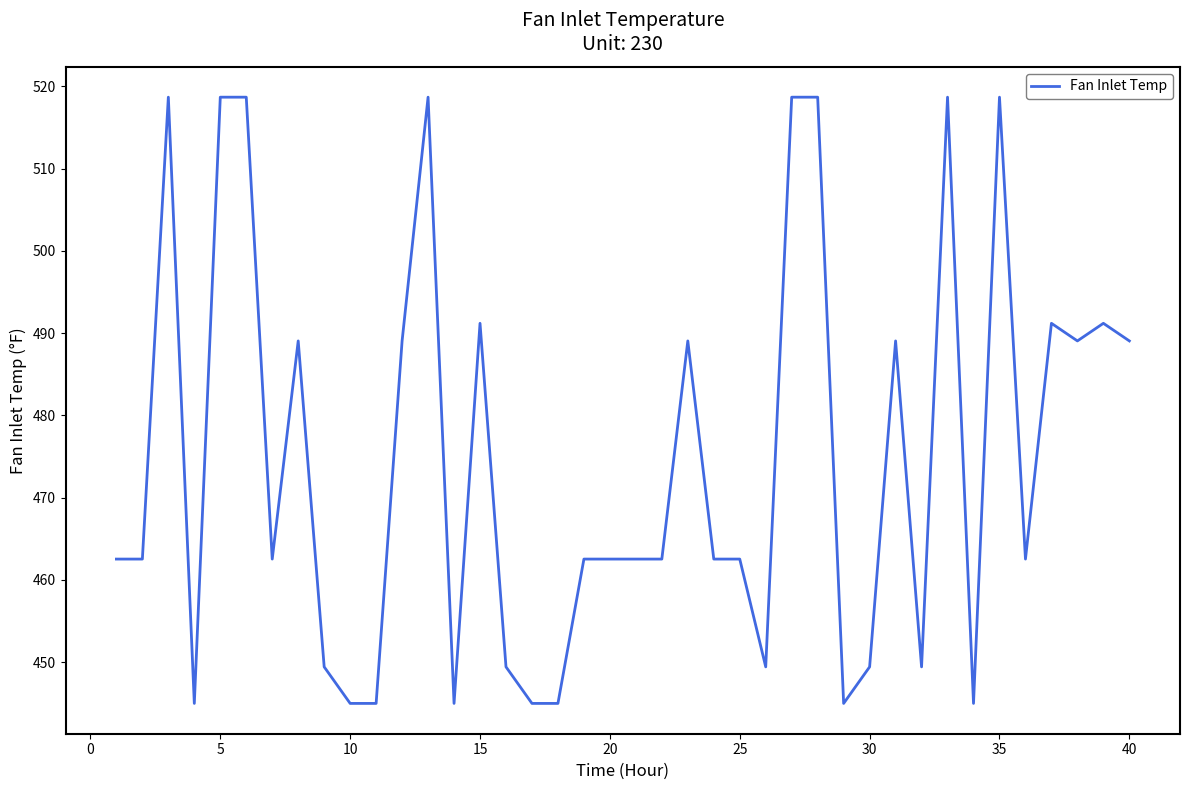

What is the difference between the maximum and minimum values?

73.7